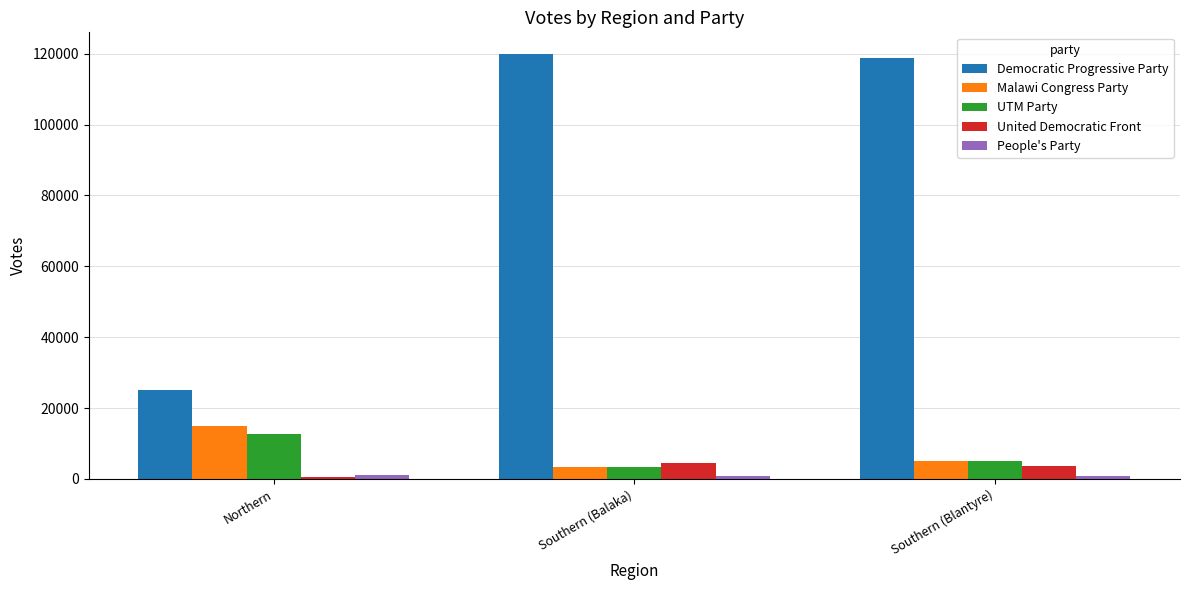

What is the difference between the Democratic Progressive Party values at Southern (Balaka) and Southern (Blantyre)?

1330